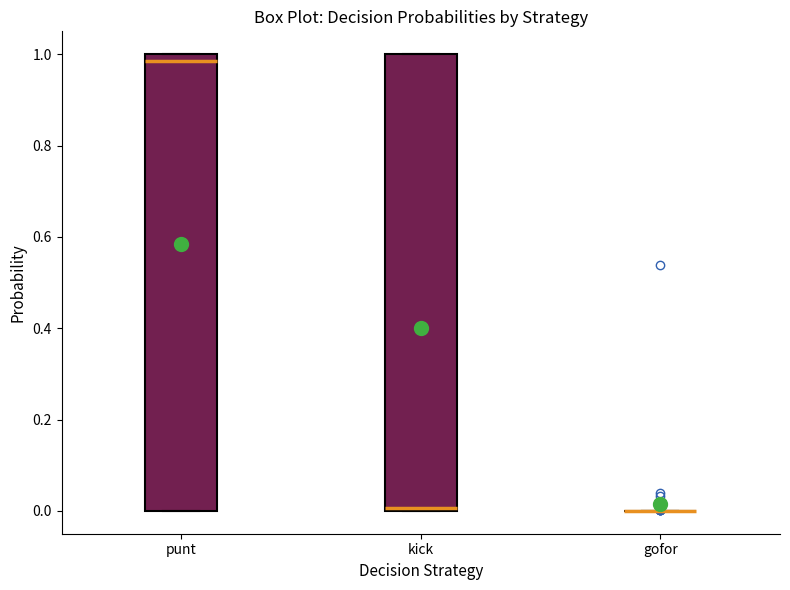

Reading left to right, transcribe this box plot: for each box, give where its median line is, the range the box spans, and where its two whiskers end, as read against the y-axis. The values are not printed on the chart, so give them approximately, as read against the axis.

punt: median 0.98, box 0.00 to 1.00, whiskers 0.00 to 1.00
kick: median 0.00 (just above the box's lower edge), box 0.00 to 1.00, whiskers 0.00 to 1.00
gofor: box collapsed to a line at 0.00, whiskers 0.00 to 0.00